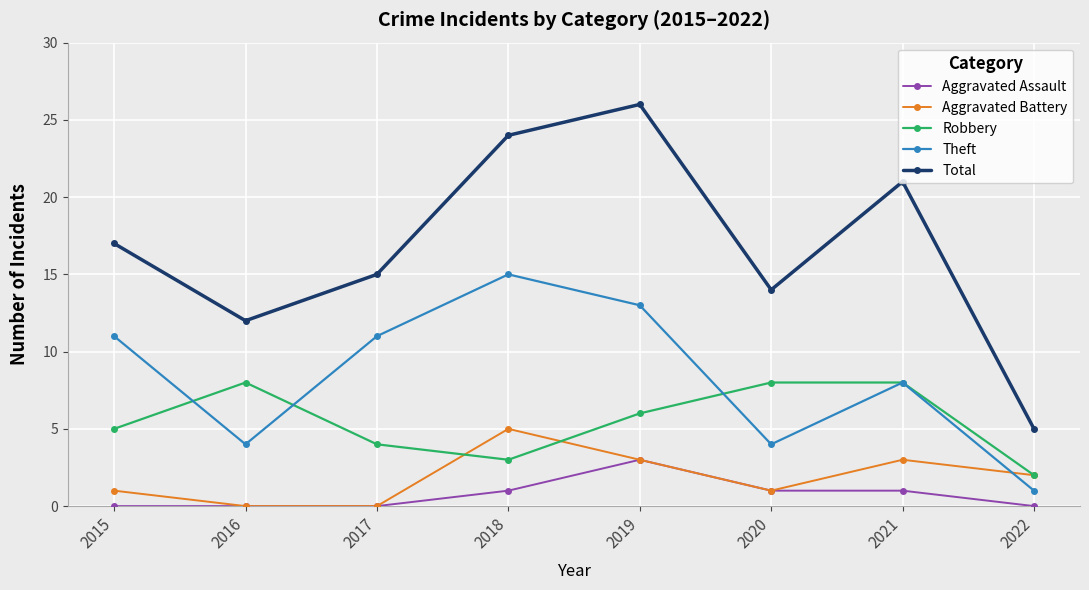

Rank the categories by Total value from lowest to highest.

2022, 2016, 2020, 2017, 2015, 2021, 2018, 2019